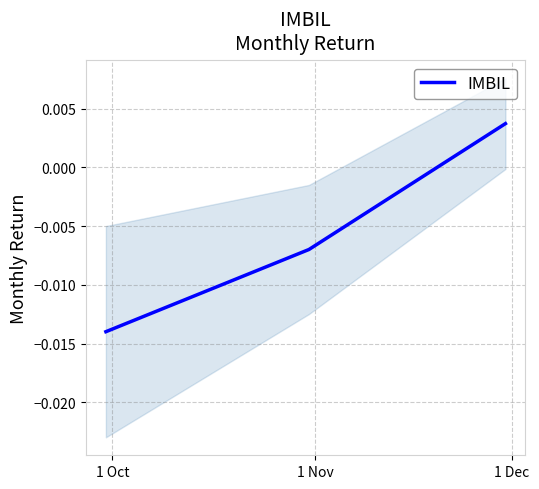

The chart shows a value of 0.0 at 1 Dec. True or false?

False